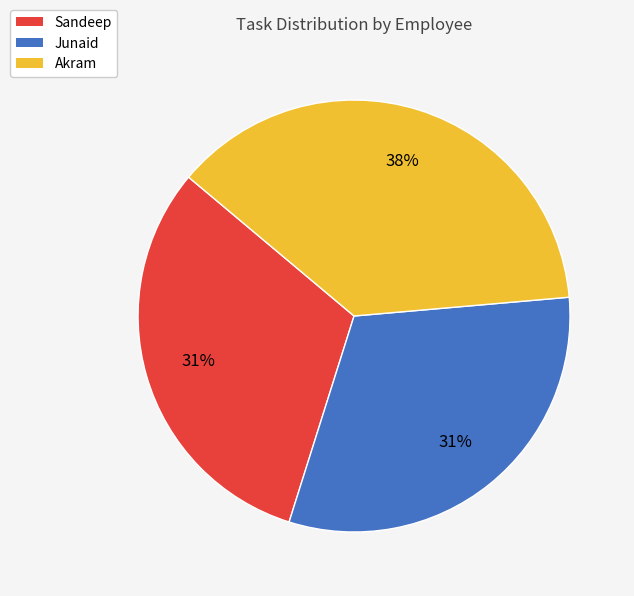

True or false: Sandeep accounts for 31% of the total.

True